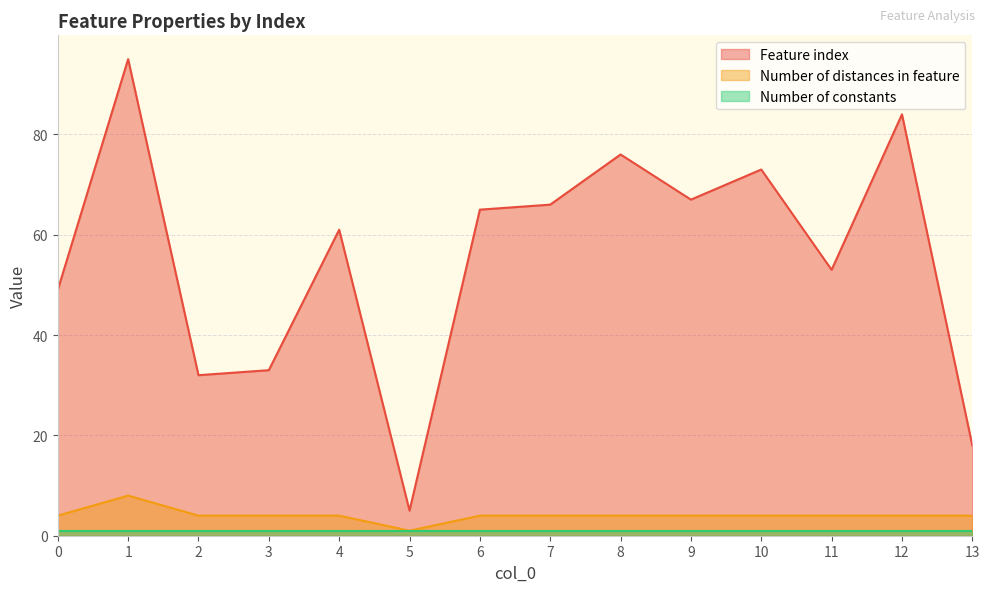

At 2, list the series in order from smallest to largest.

Number of constants, Number of distances in feature, Feature index